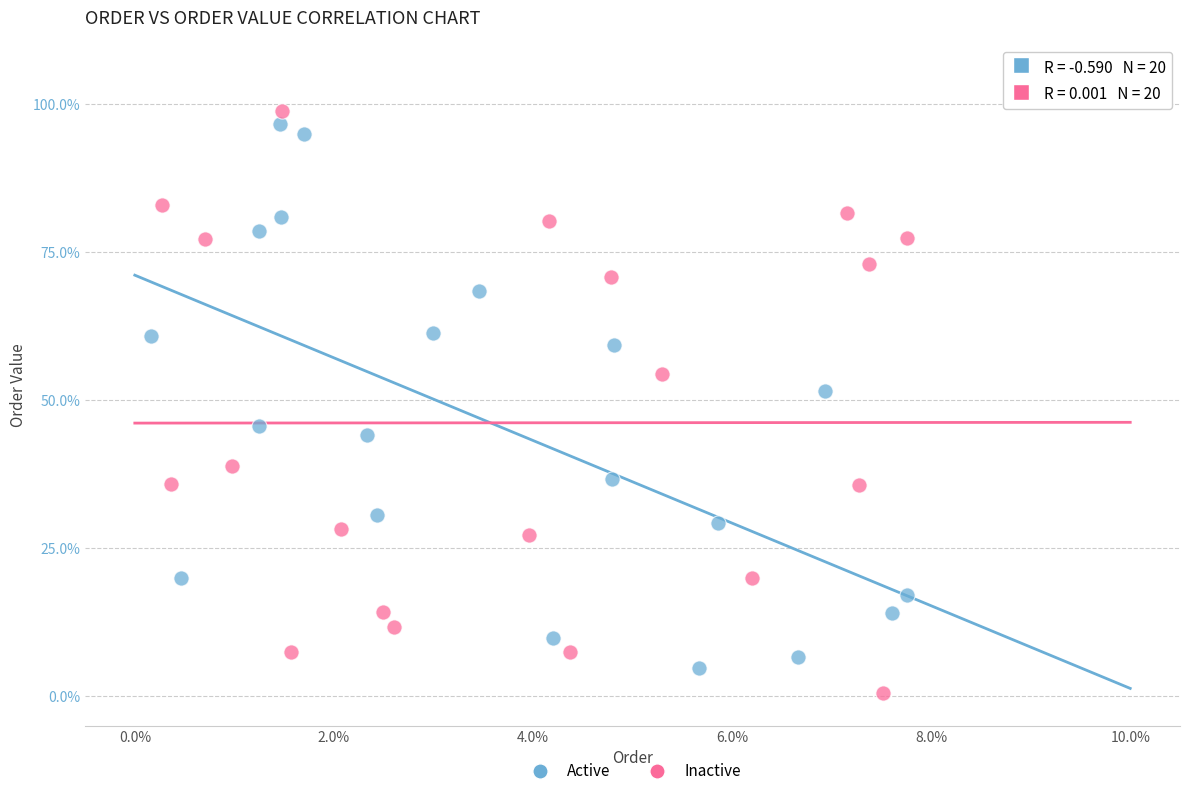

Which series has the widest spread of Y values?

Inactive